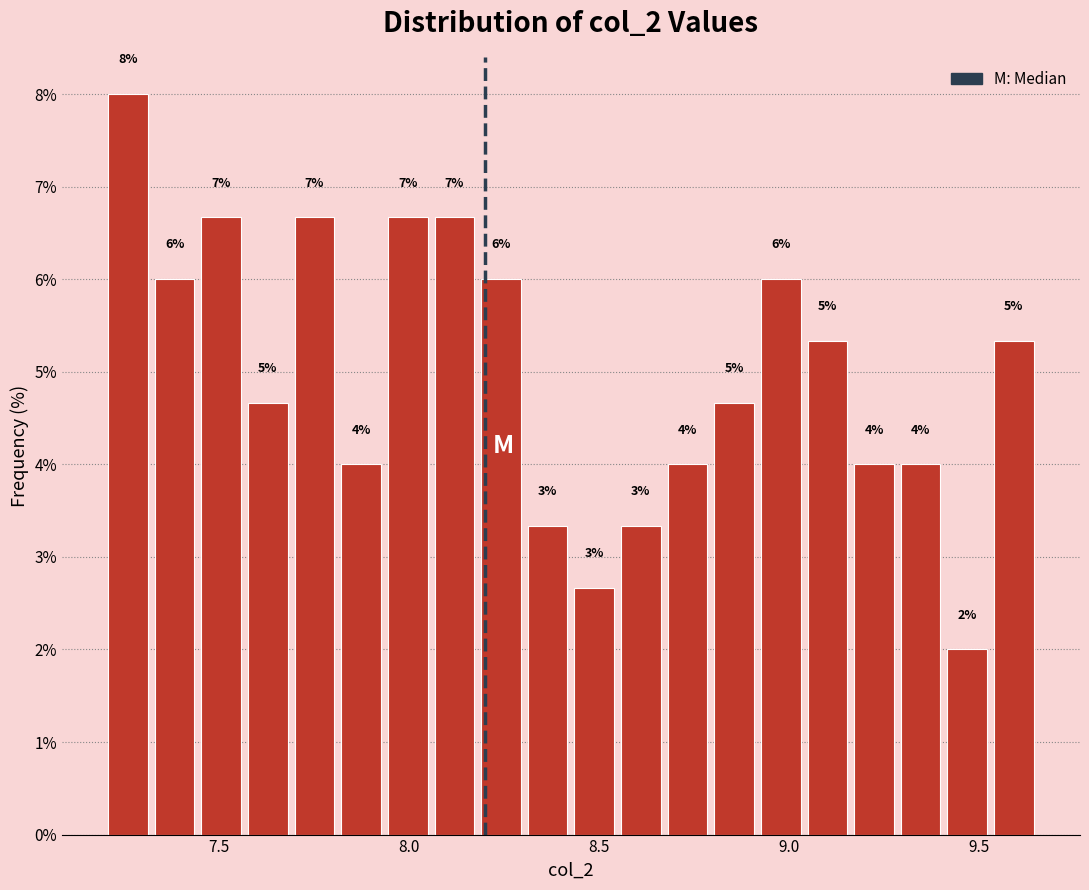

Around what value on the x-axis is the tallest bar? Give the approximate position of its centre, as read against the axis.

7.25